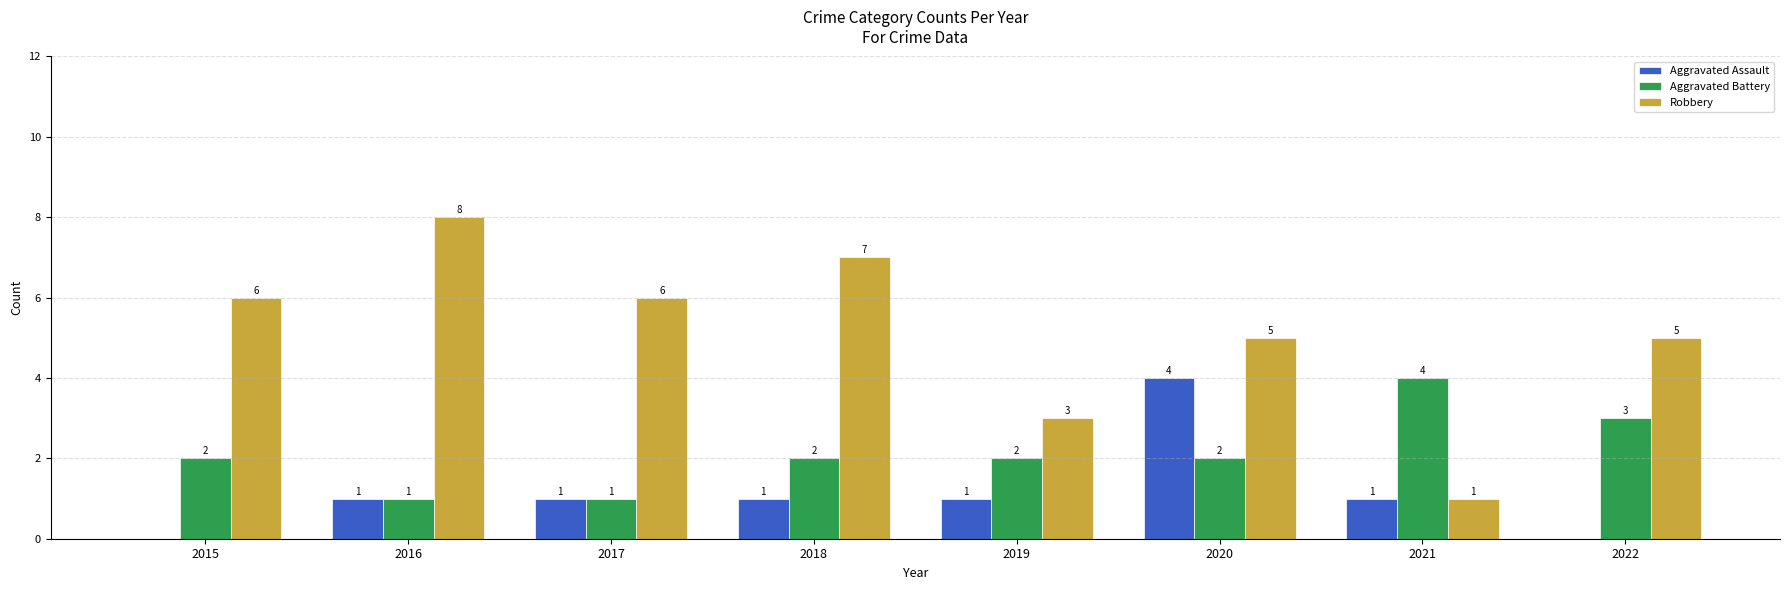

Reading left to right, transcribe all the data shown in this chart.

Aggravated Assault: 0	1	1	1	1	4	1	0
Aggravated Battery: 2	1	1	2	2	2	4	3
Robbery: 6	8	6	7	3	5	1	5